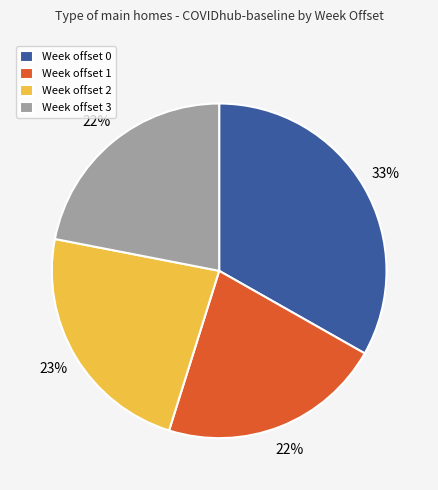

Combined, do Week offset 3 and Week offset 2 account for over 50%?

No